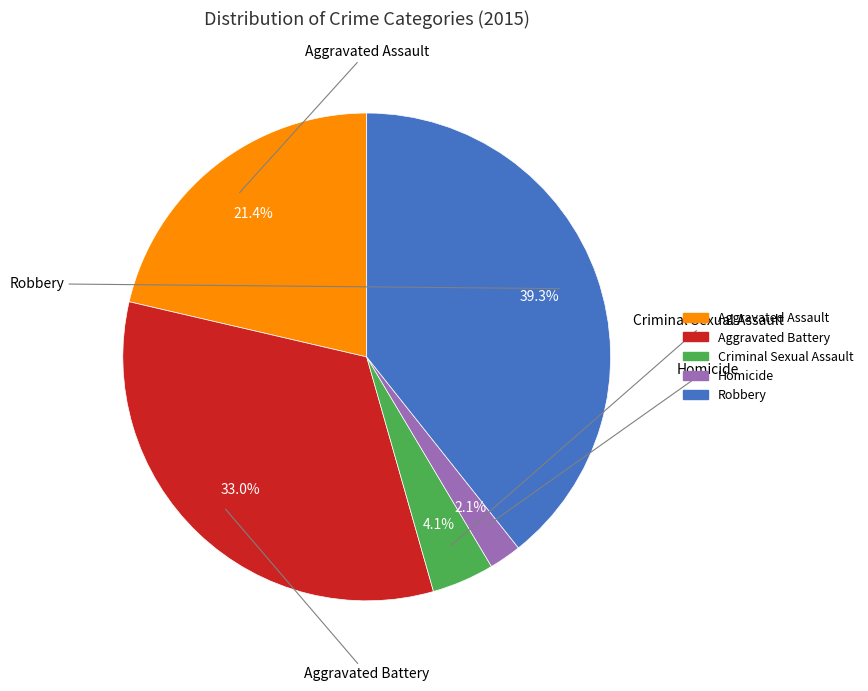

Count the number of slices in the pie.

5